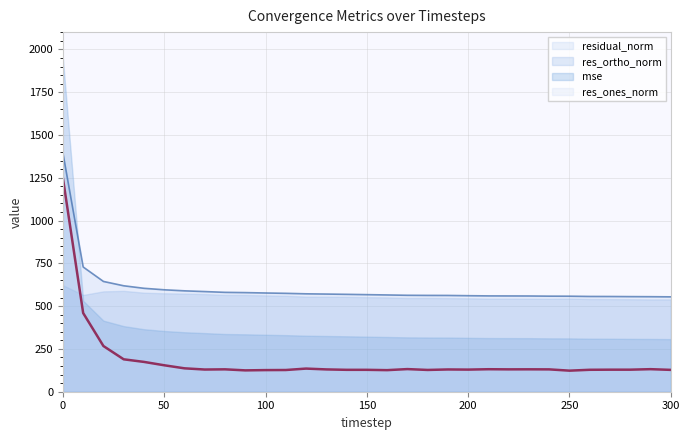

Count the number of data series in this chart.

4